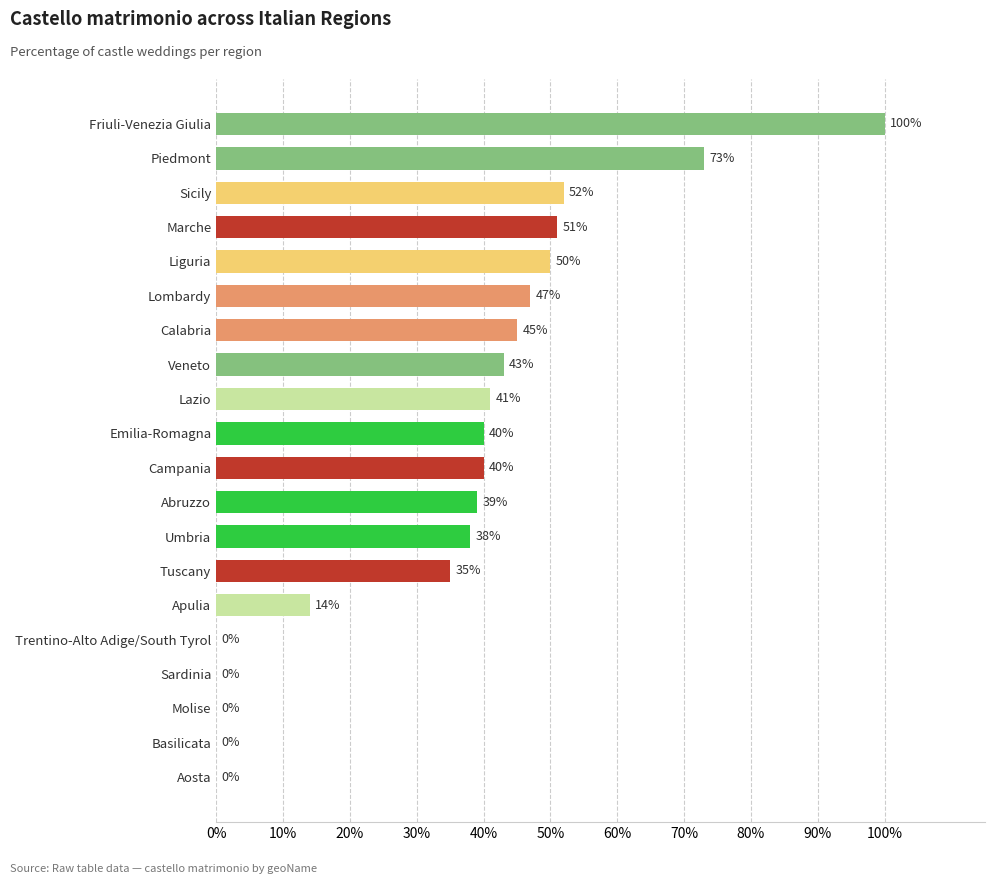

At which label is the value closest to 50?

Liguria